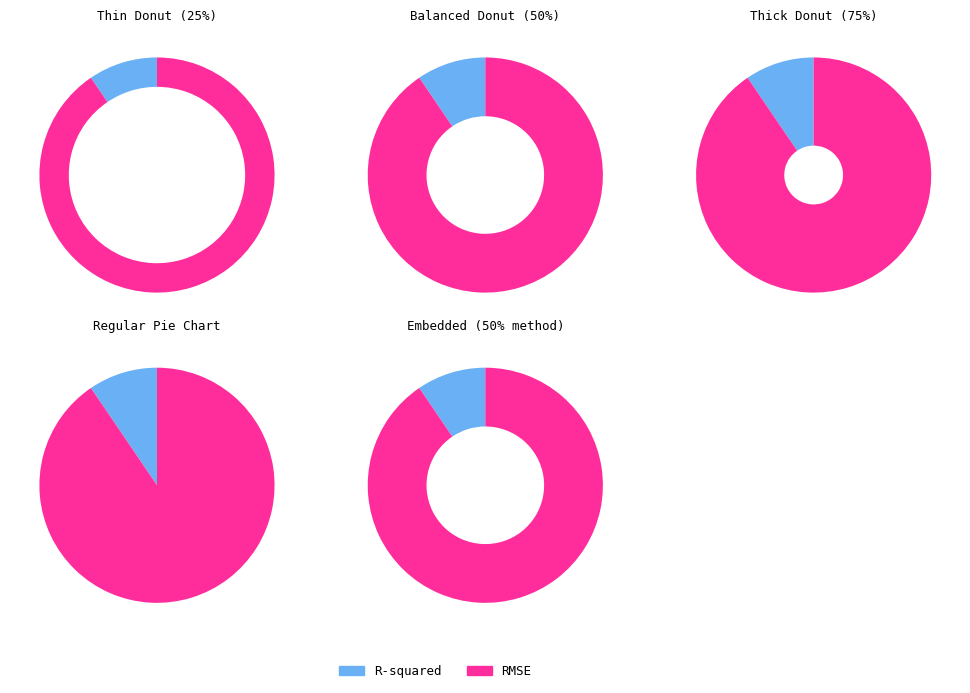

To the nearest percent, what is the difference between the largest and smallest slice percentages?

81%